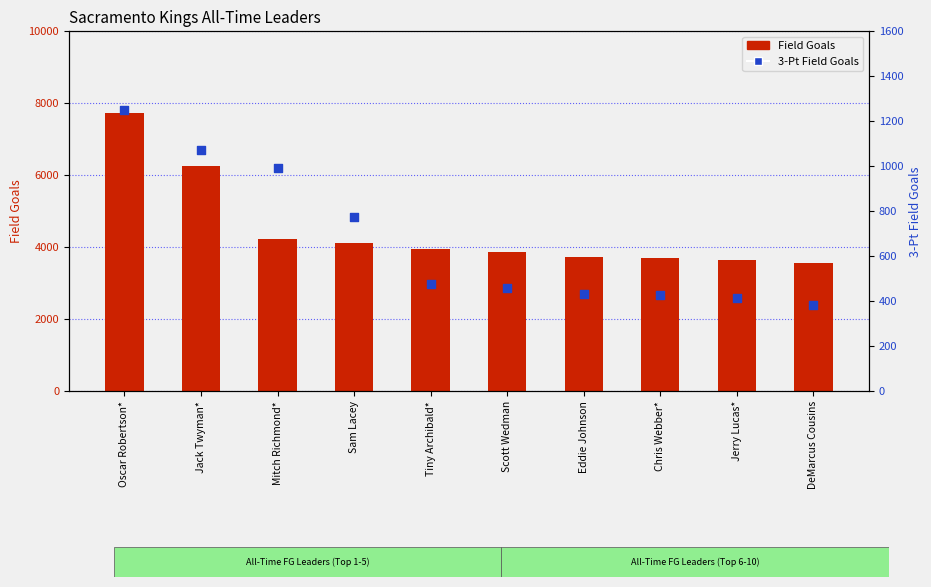

Which series has the largest Y range (max minus min)?

Field Goals